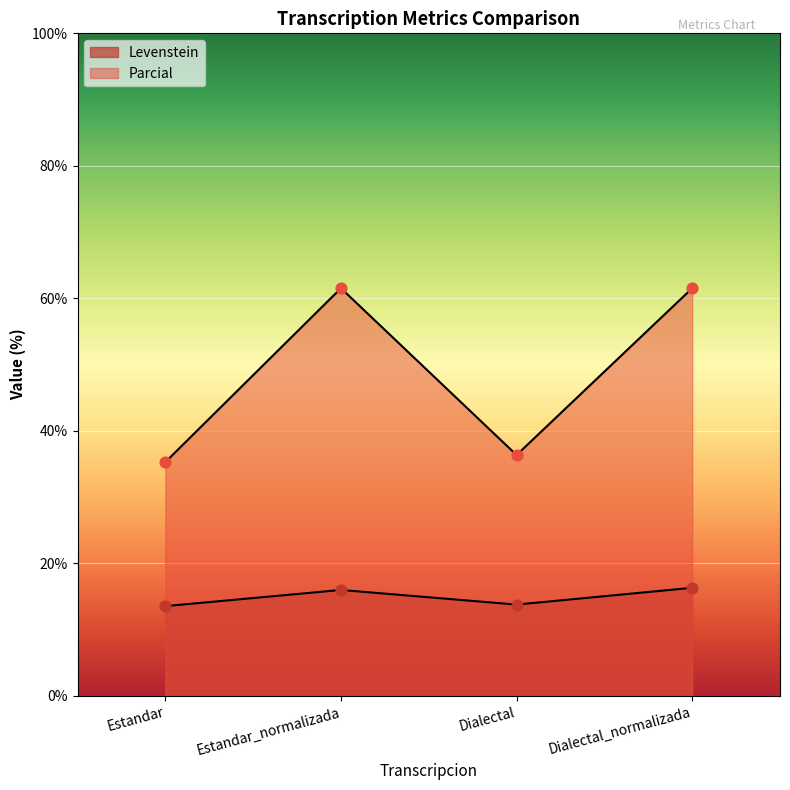

What is the total value across all series at Estandar?

48.9